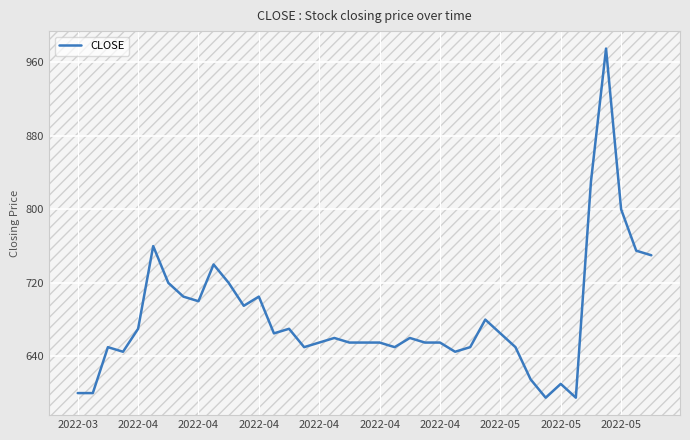

Reading left to right, extract all data points from this chart.

600	600	650	645	670	760	720	705	700	740	720	695	705	665	670	650	655	660	655	655	655	650	660	655	655	645	650	680	665	650	615	595	610	595	830	975	800	755	750